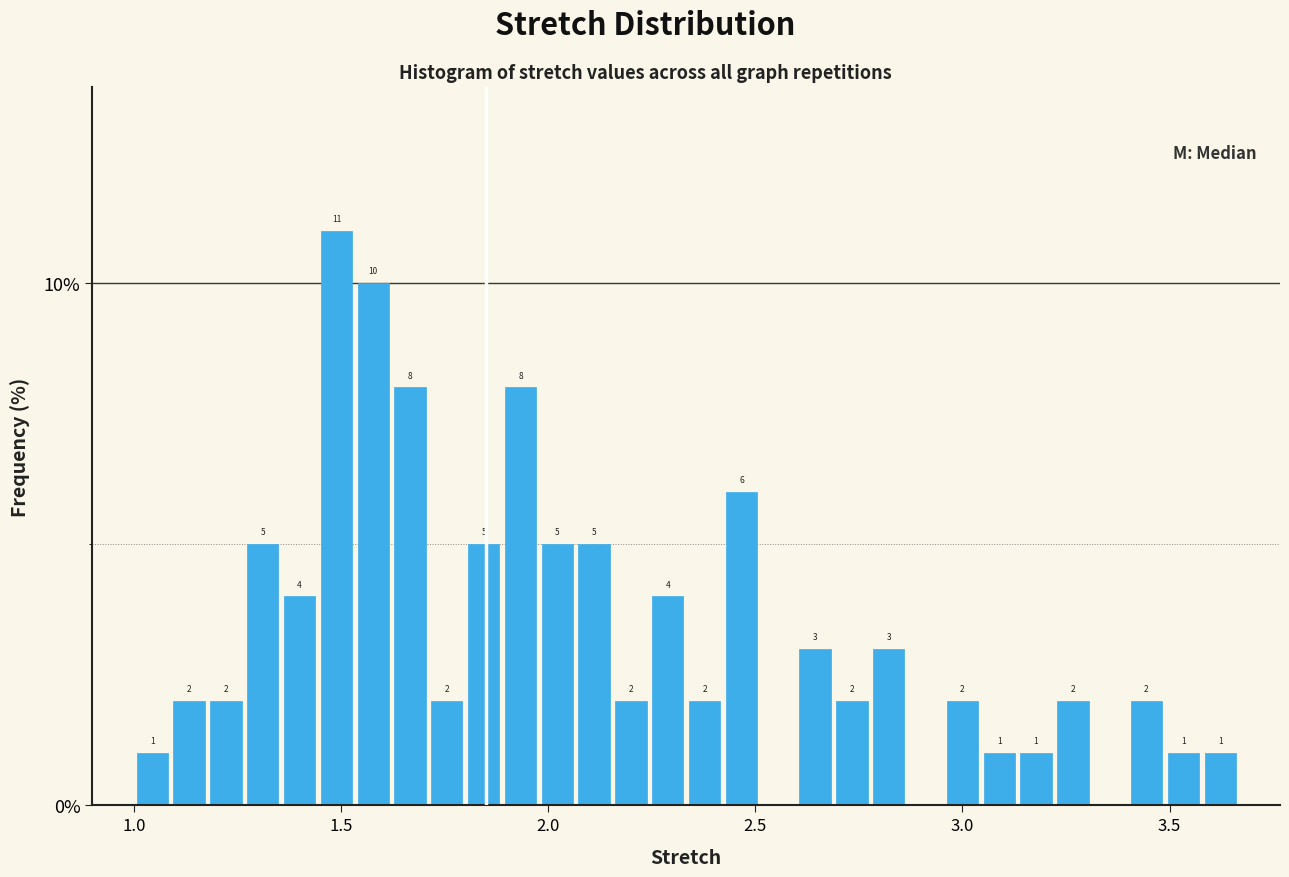

Around what value on the x-axis is the tallest bar? Give the approximate position of its centre, as read against the axis.

1.50